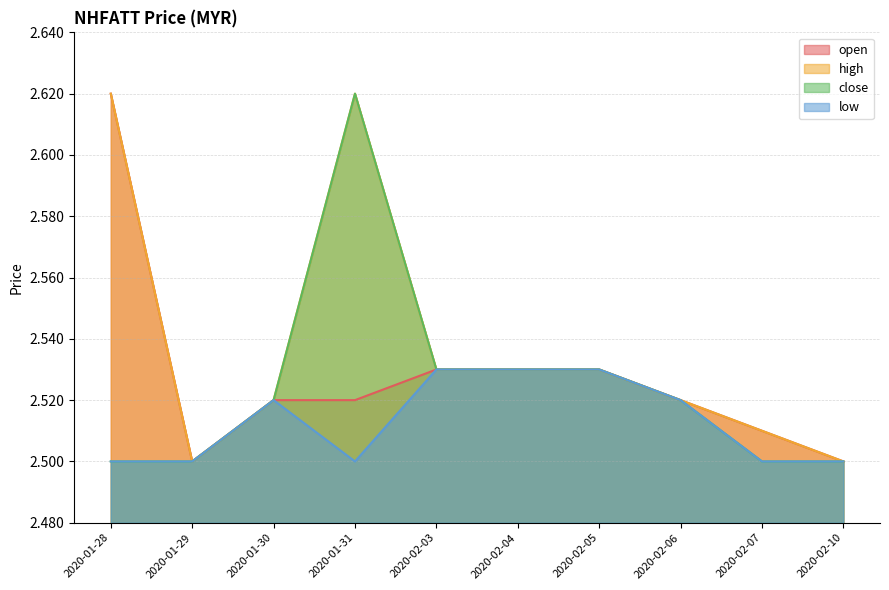

Does the chart have visible grid lines?

Yes